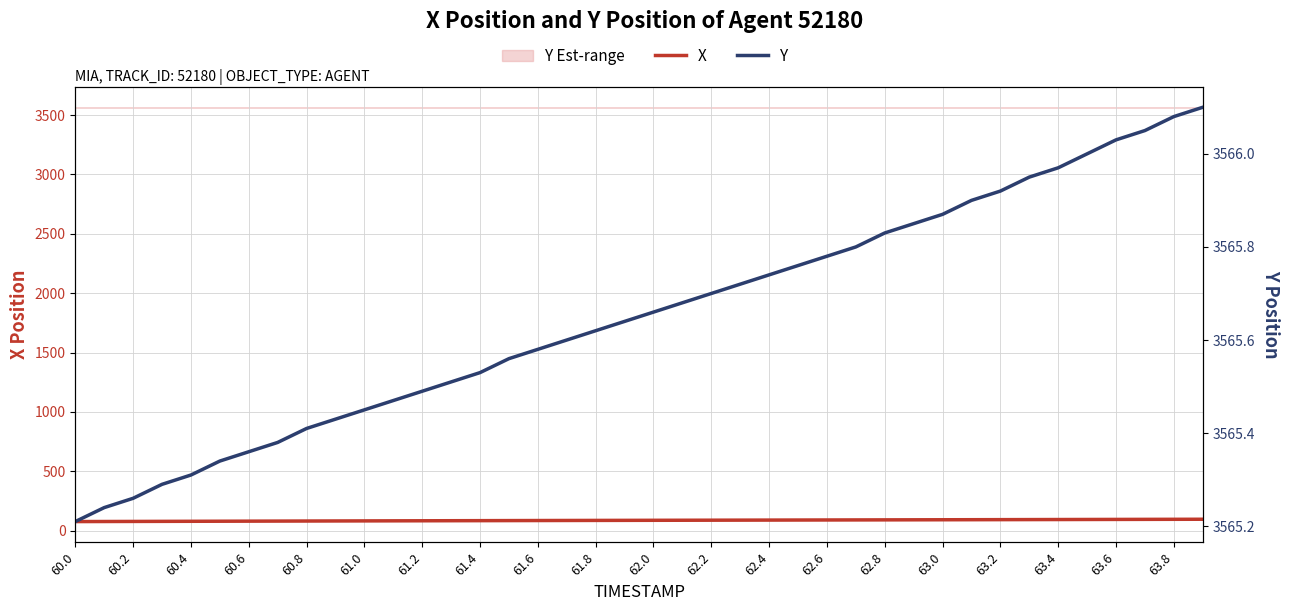

How many lines are shown in the chart?

2